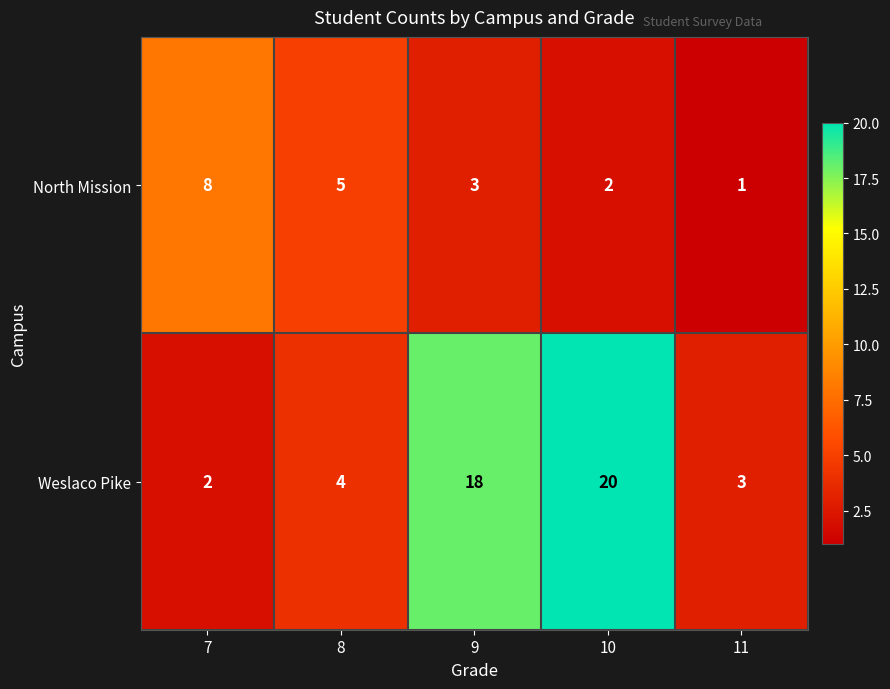

At how many categories does at least one series exceed 14?

2